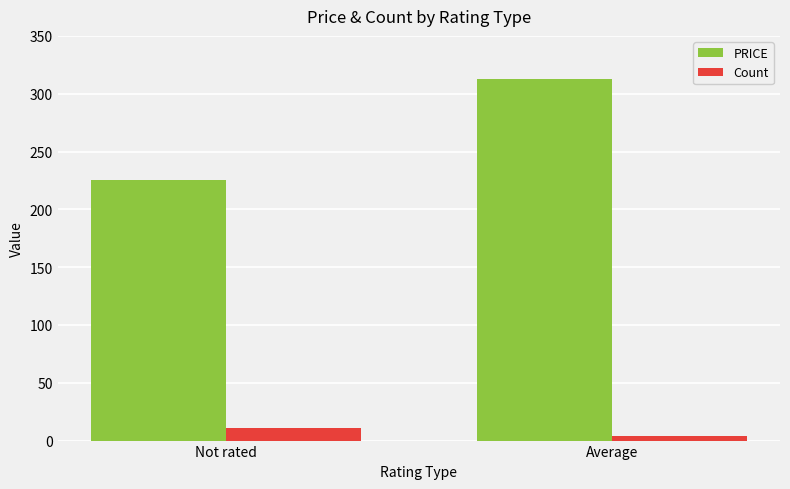

Count the number of categories in the chart.

2